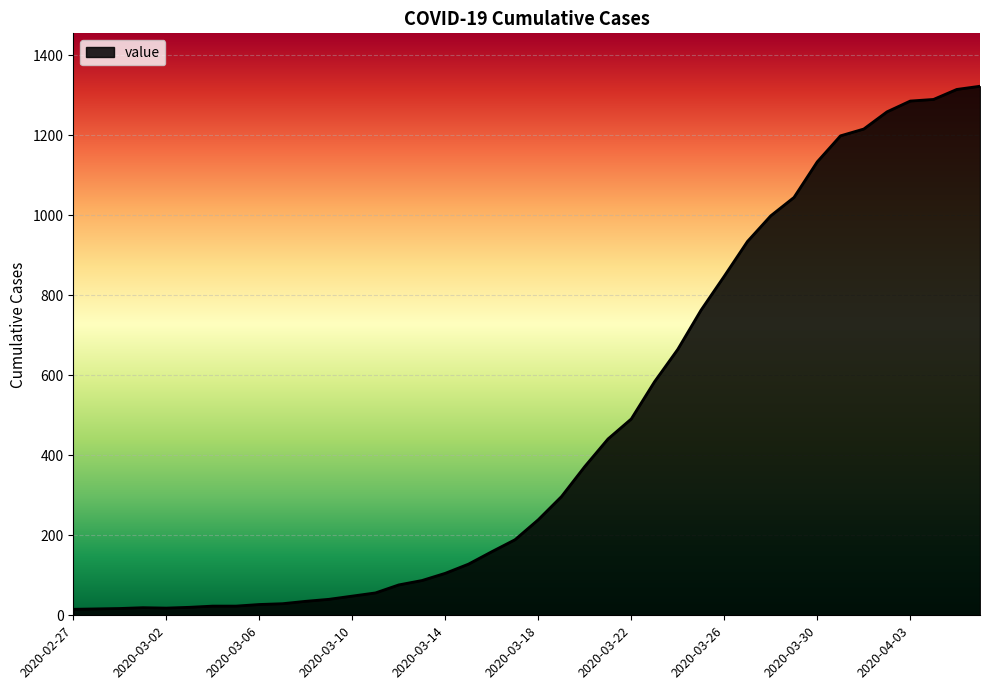

What is the greatest value displayed?

1323